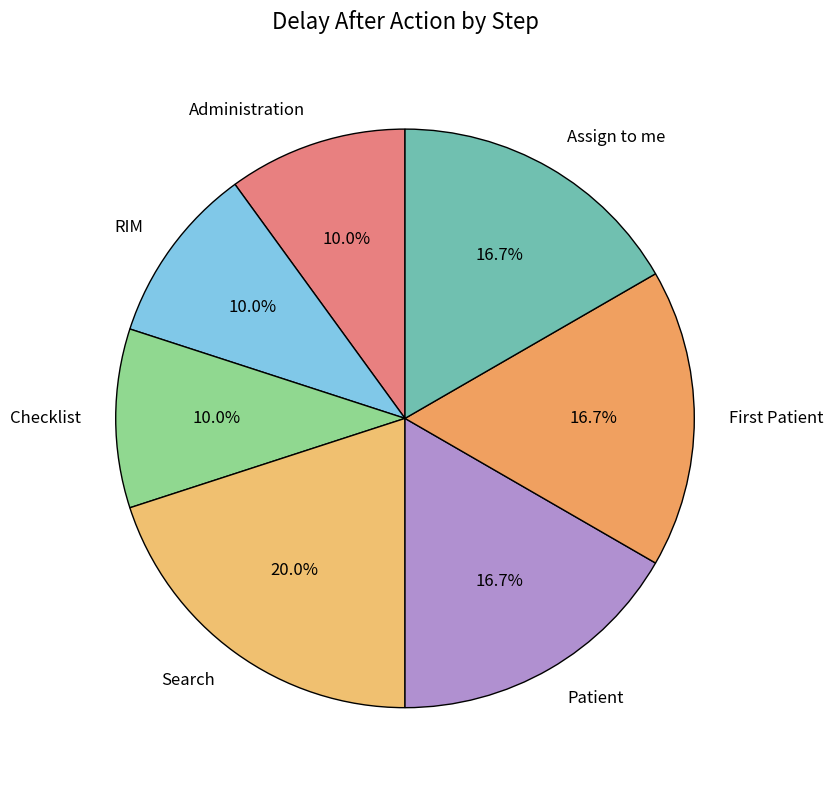

Approximately how many times larger is the value at RIM compared to Patient?

0.6